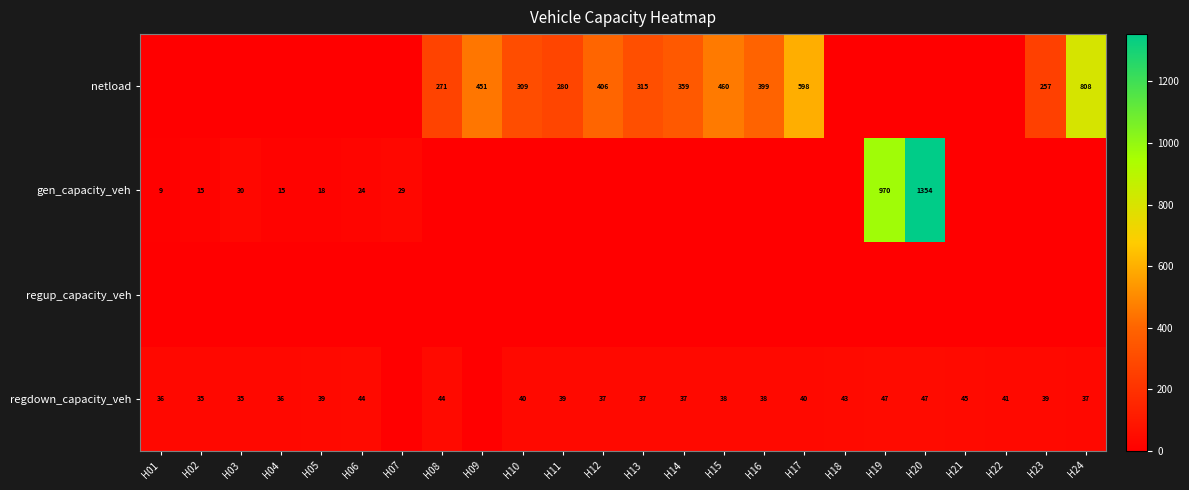

The value of gen_capacity_veh at H02 is 8. True or false?

False